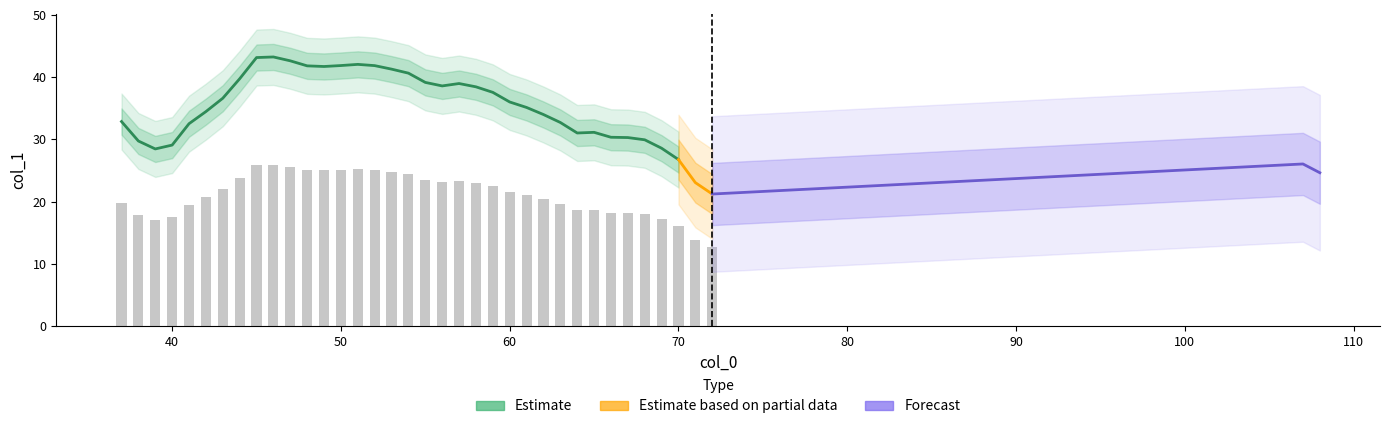

What is the maximum value shown in the chart?

43.2